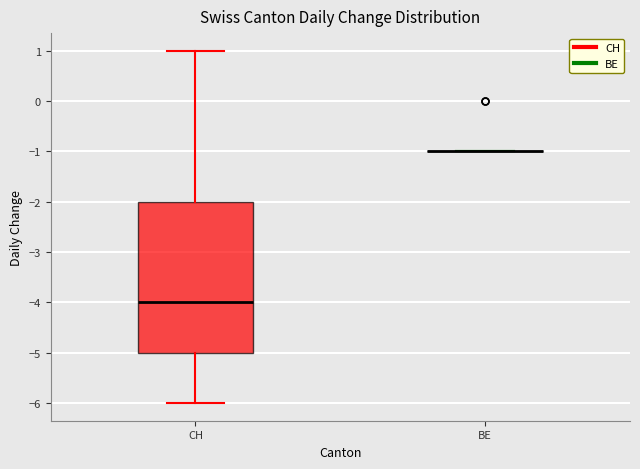

Reading left to right, read every box against the y-axis: the position of its median line, the range the box covers, and the ends of its whiskers. The values are not printed on the chart, so give them approximately, as read against the axis.

CH: median -4, box -5 to -2, whiskers -6 to 1
BE: box collapsed to a line at -1, whiskers -1 to -1